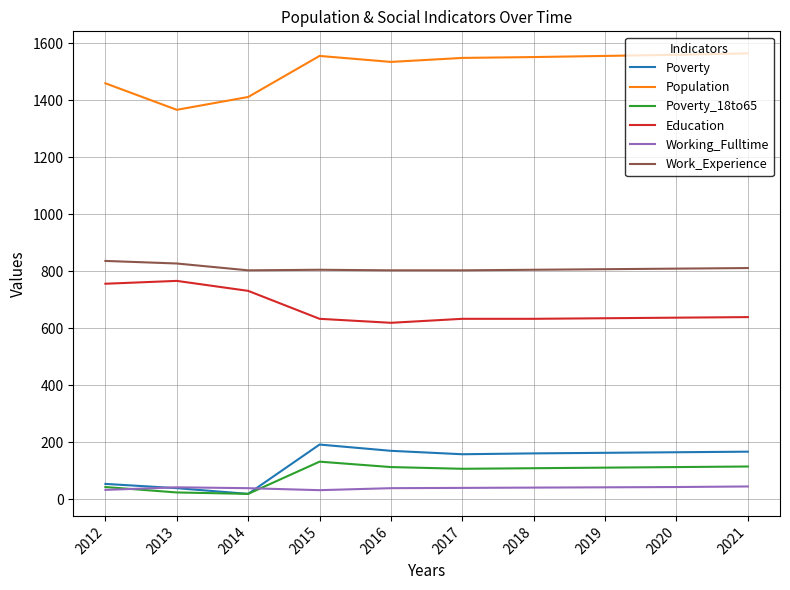

Does the chart have visible grid lines?

Yes